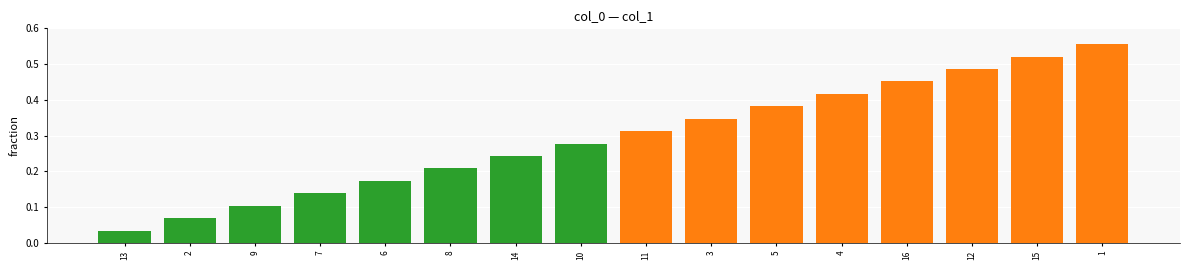

Which has a higher value, 3 or 7?

3